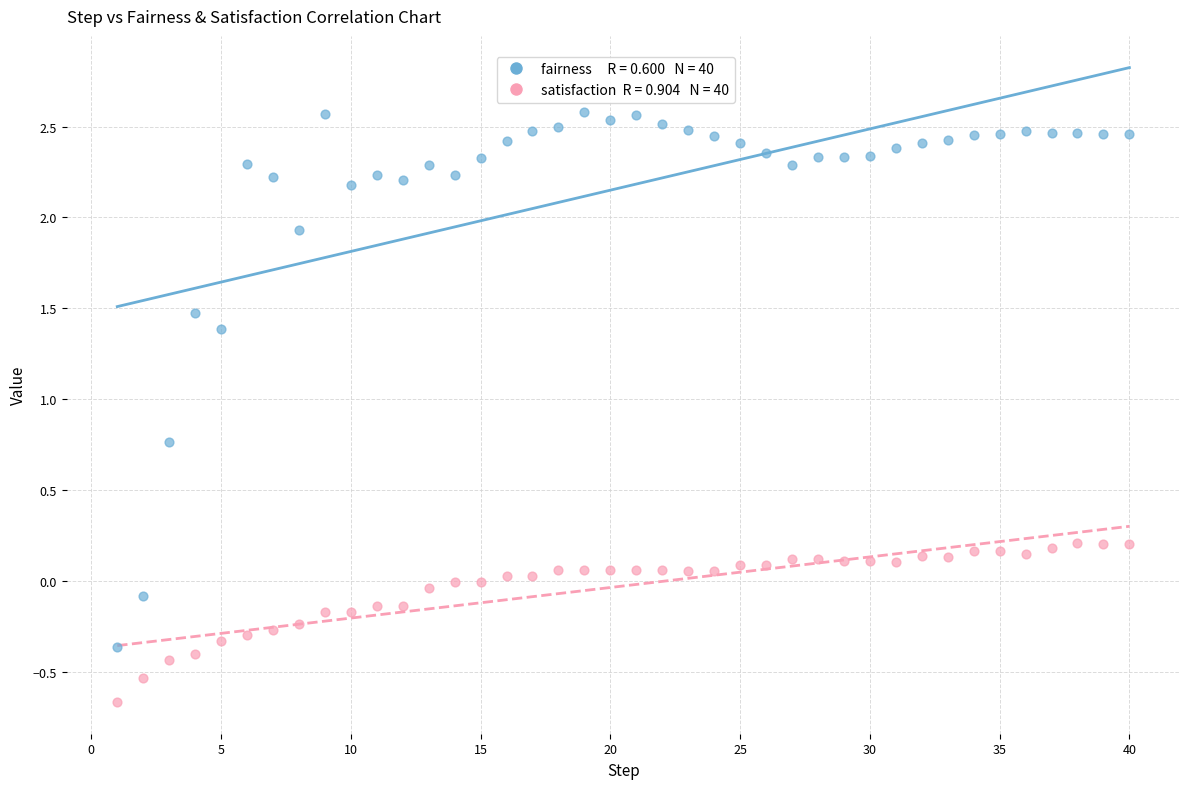

Across all data points, what is the range of X values (max minus min)?

39.0